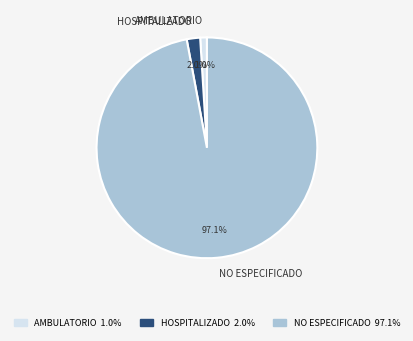

Which has a higher value, HOSPITALIZADO or AMBULATORIO?

HOSPITALIZADO